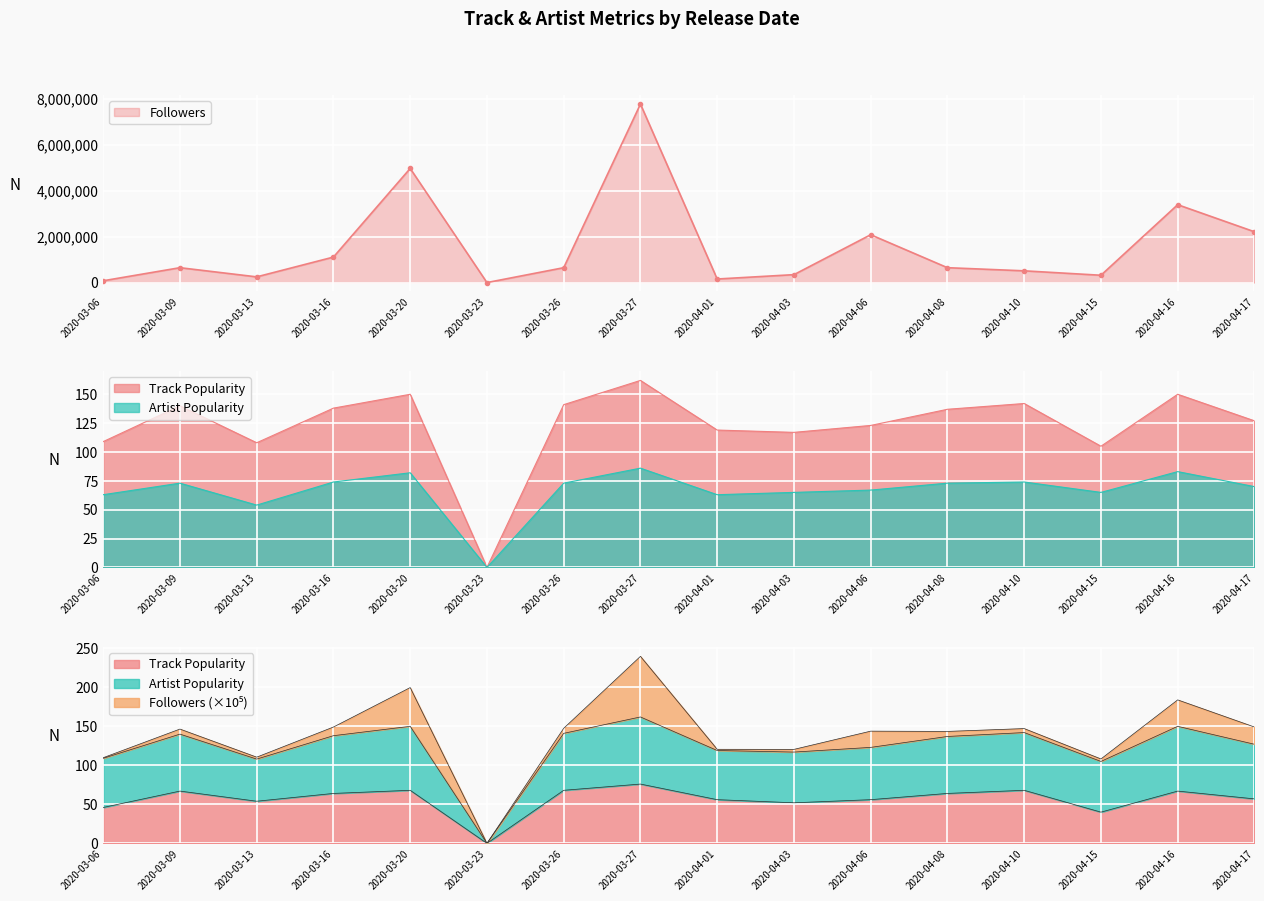

Which series has the largest range (max minus min)?

Followers